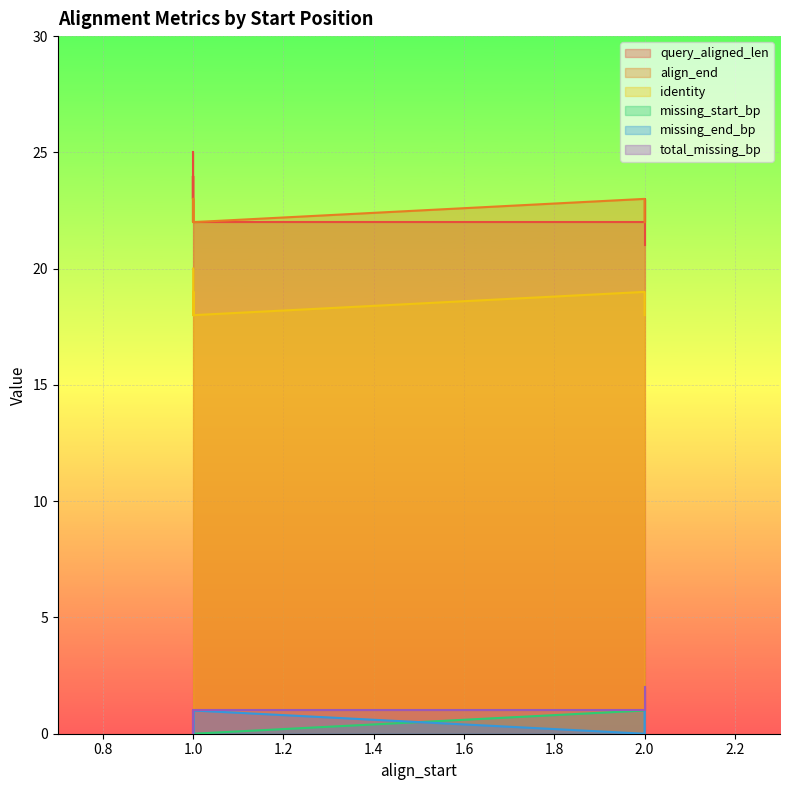

What is the approximate value of align_end at 1?

23